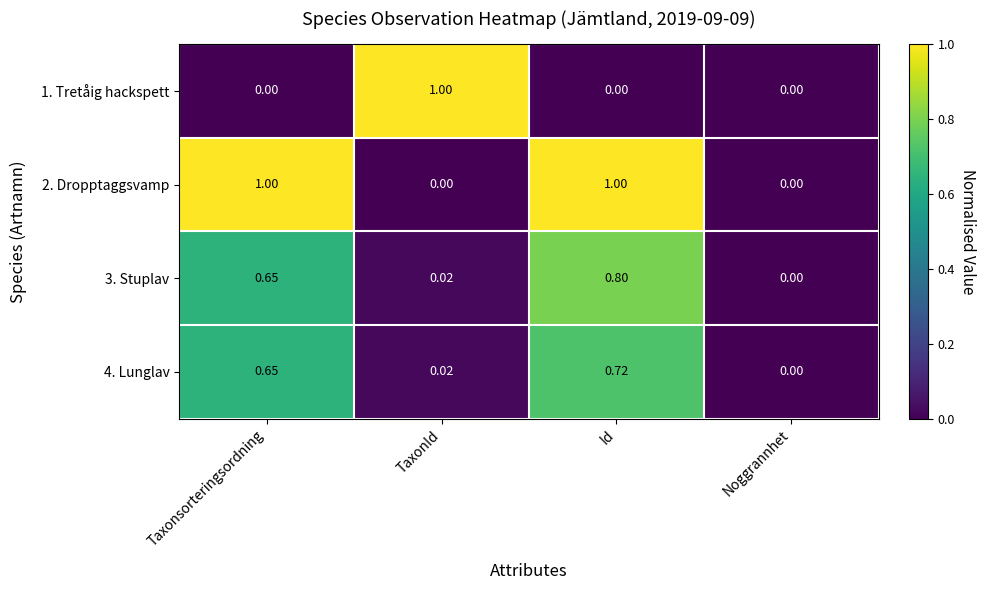

Which series has the largest total across all categories?

2. Dropptaggsvamp